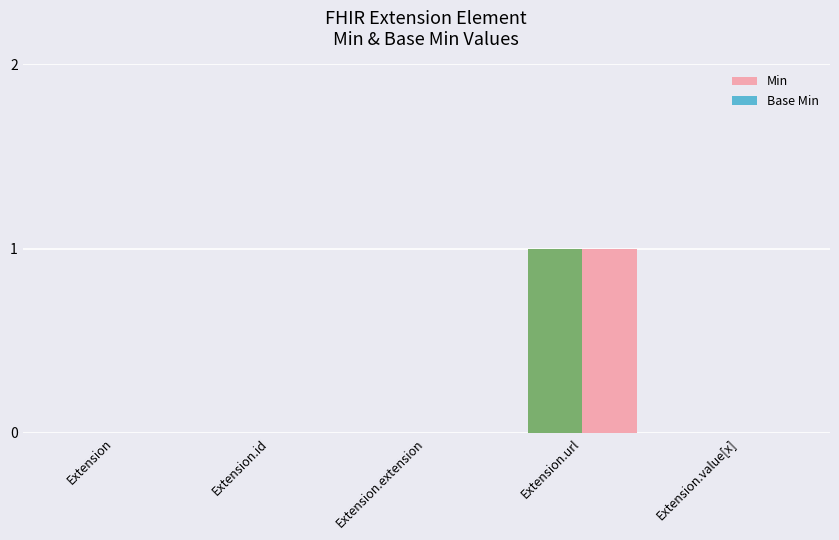

What is the label of the 1st bar from the right?

Extension.value[x]